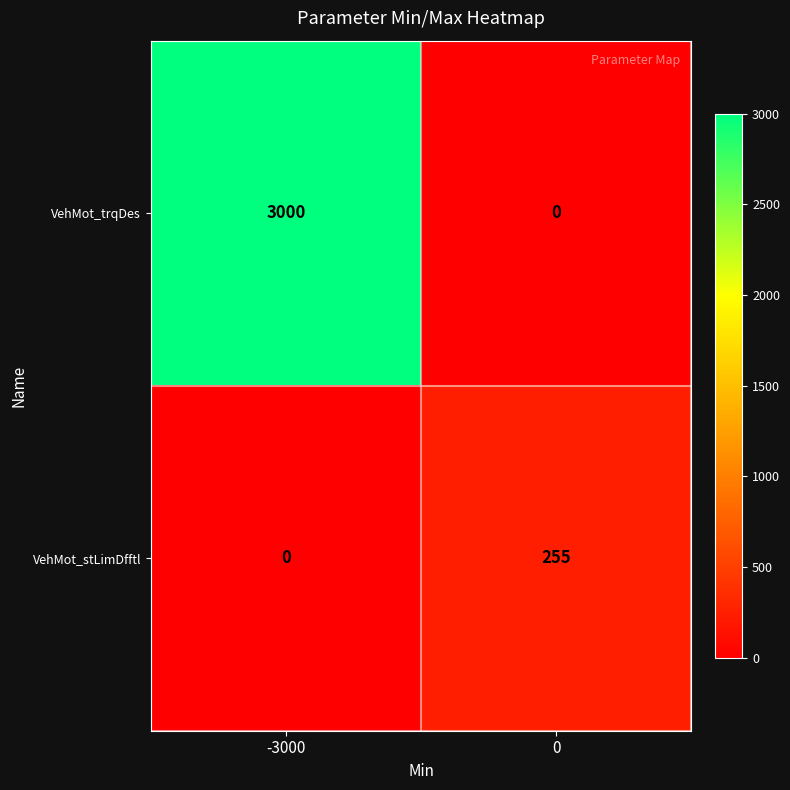

What is the average value of the VehMot_trqDes series?

1500